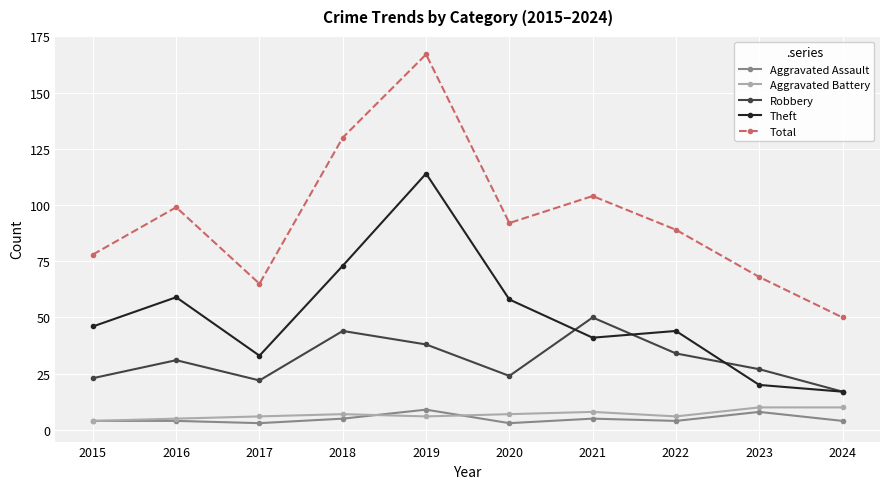

At which category is the sum across all series the highest?

2019